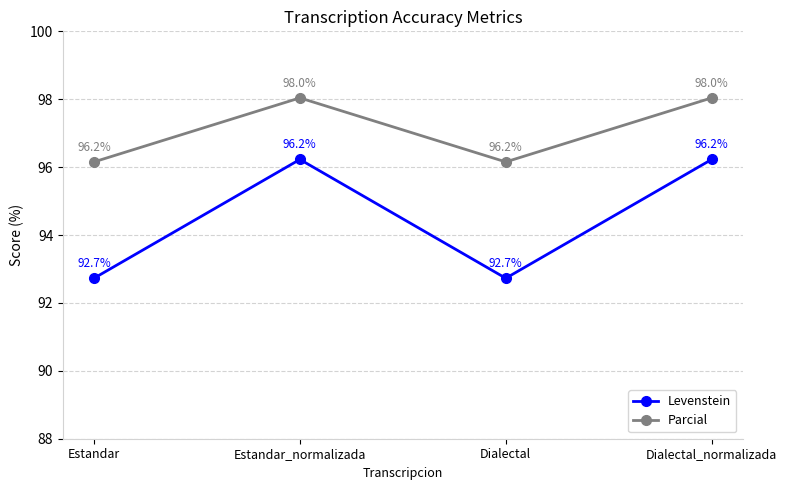

Between Estandar and Estandar_normalizada, which series saw the biggest shift?

Levenstein